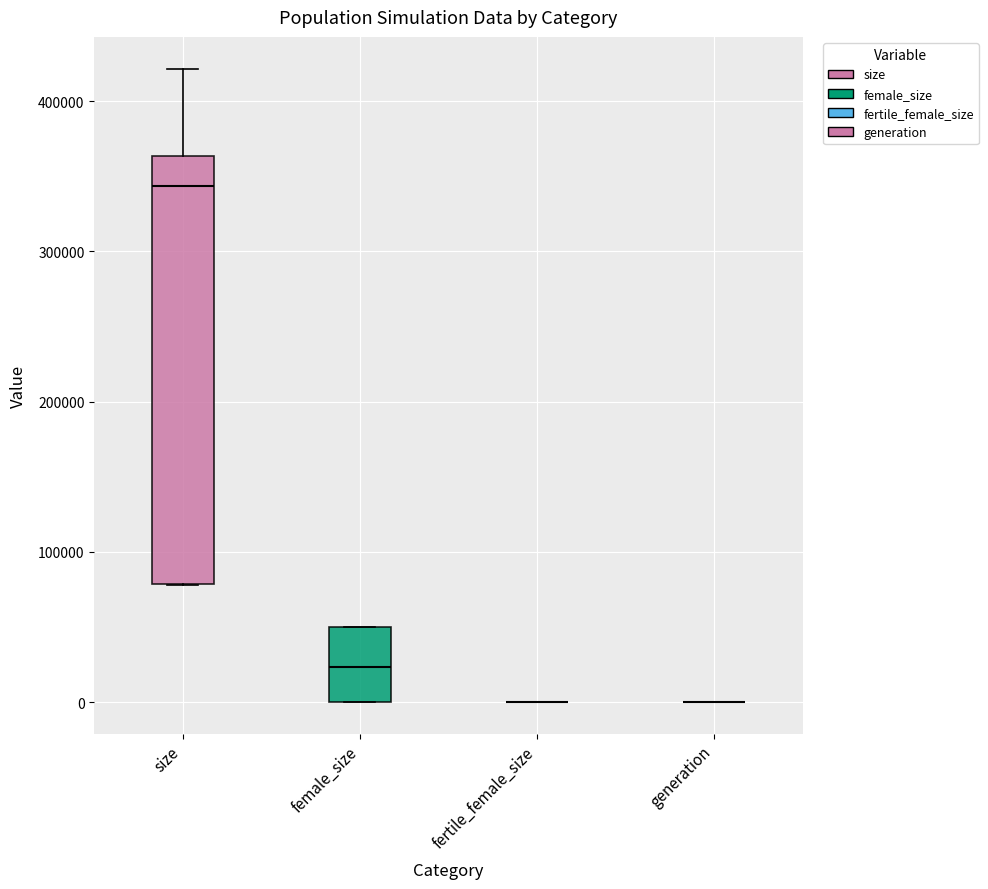

Reading left to right, transcribe this box plot: for each box, give where its median line is, the range the box spans, and where its two whiskers end, as read against the y-axis. The values are not printed on the chart, so give them approximately, as read against the axis.

size: median 340000, box 80000 to 360000, whiskers 80000 to 420000
female_size: median 20000, box 0 to 50000, whiskers 0 to 50000
fertile_female_size: box collapsed to a line at 0, whiskers 0 to 0
generation: box collapsed to a line at 0, whiskers 0 to 0